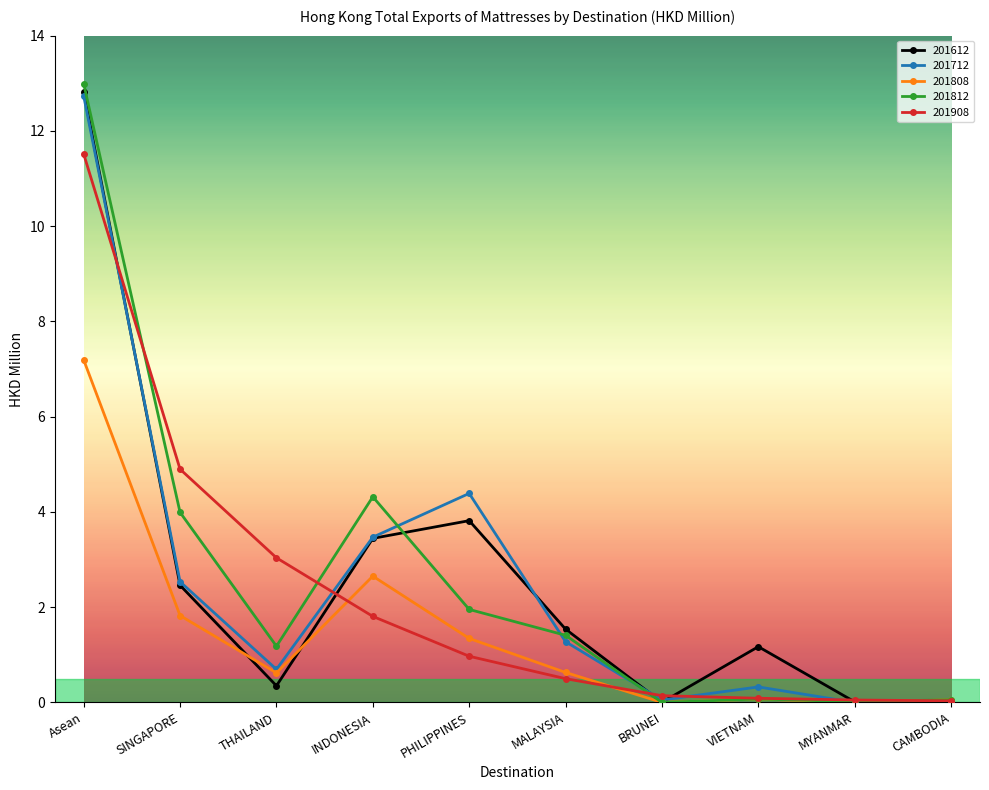

Between which two adjacent categories do 201908 and 201812 first intersect?

Asean and SINGAPORE